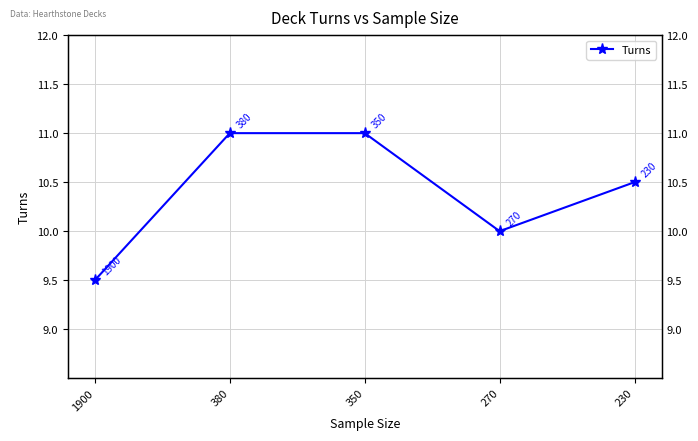

Approximately how many times larger is the value at 350 compared to 380?

1.0